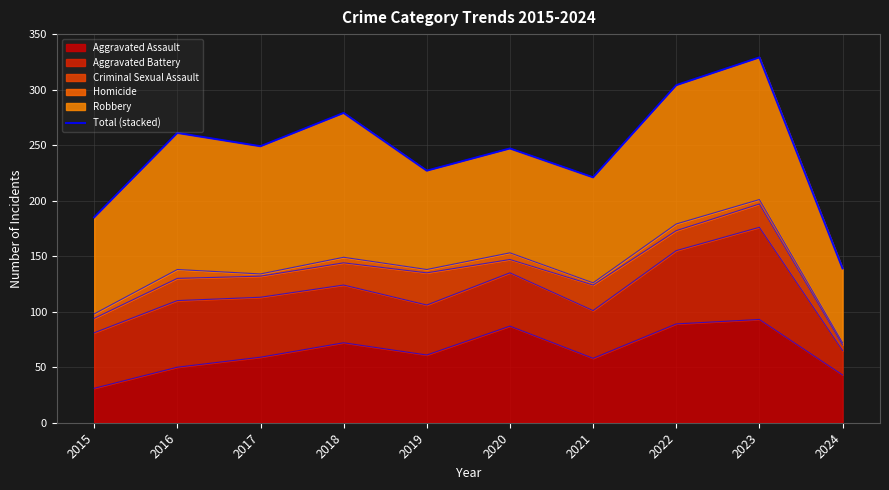

The value at 2022 is 72. True or false?

False